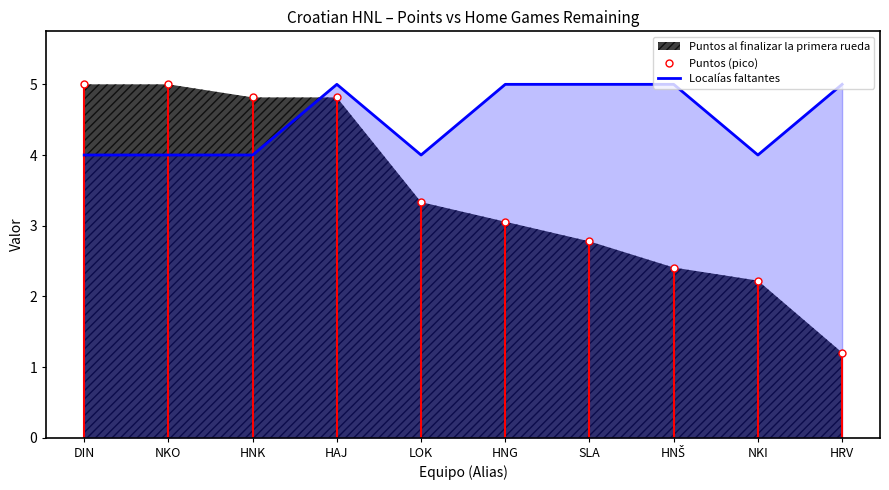

True or false: Puntos (pico) has a value of 3.3 at LOK.

True